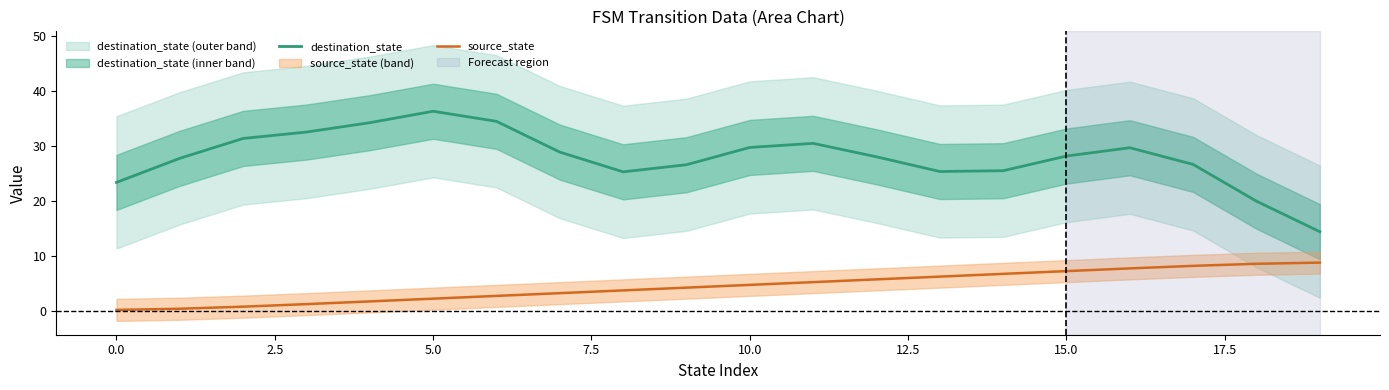

What is the maximum value for destination_state?

36.3